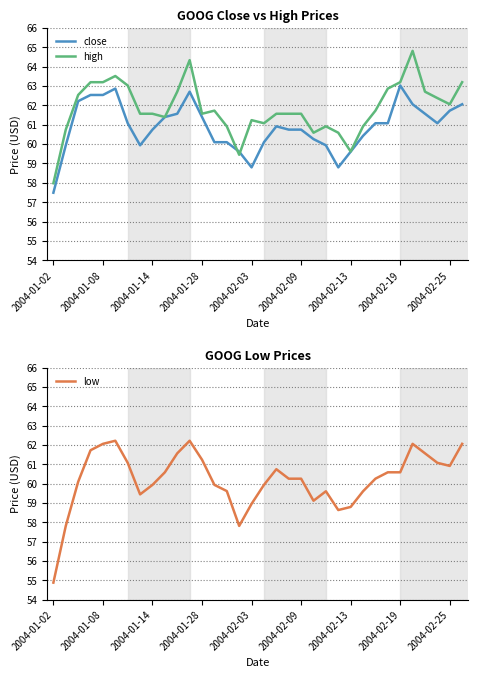

At which label does high reach its minimum?

2004-01-02